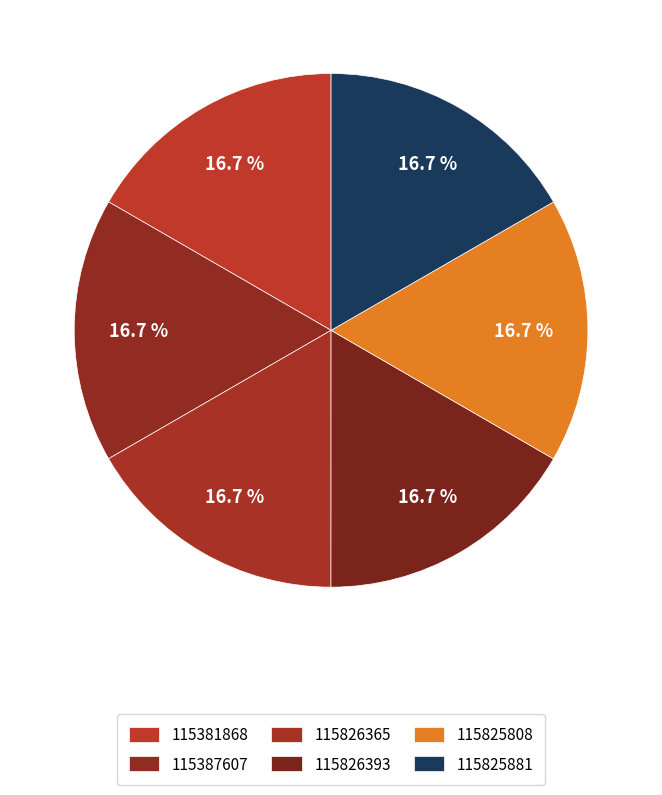

Combined, do 115826393 and 115387607 account for over 50%?

No